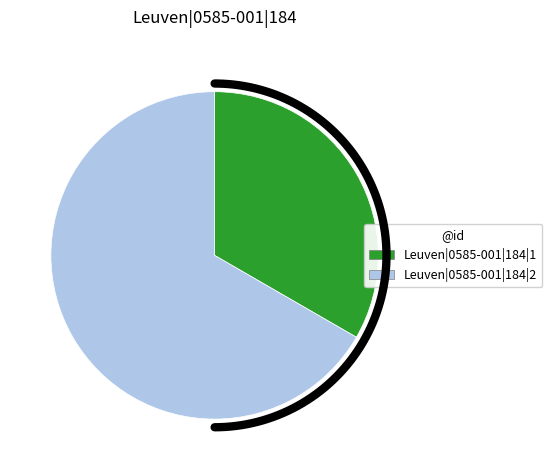

Is Leuven|0585-001|184|2 the majority of the pie?

Yes